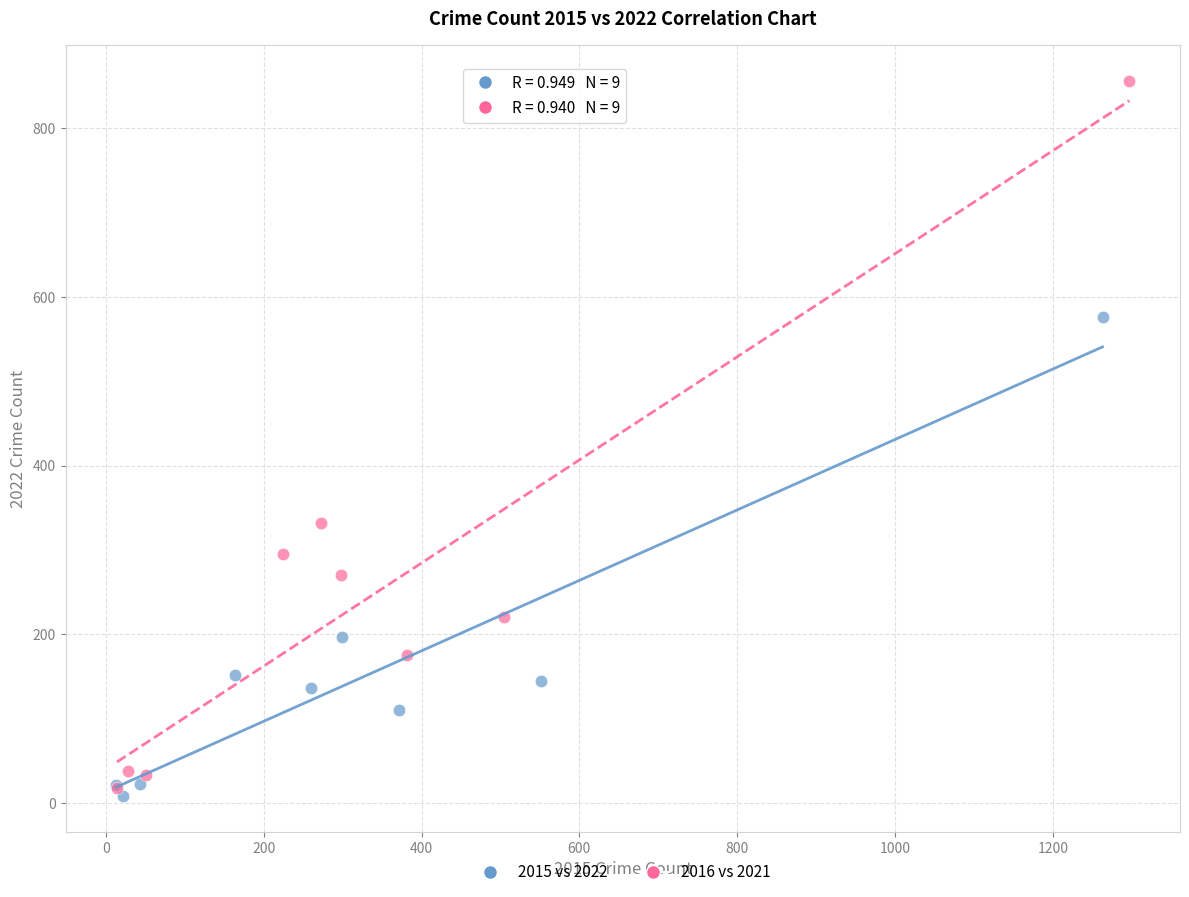

Which series has the widest spread of Y values?

2016 vs 2021